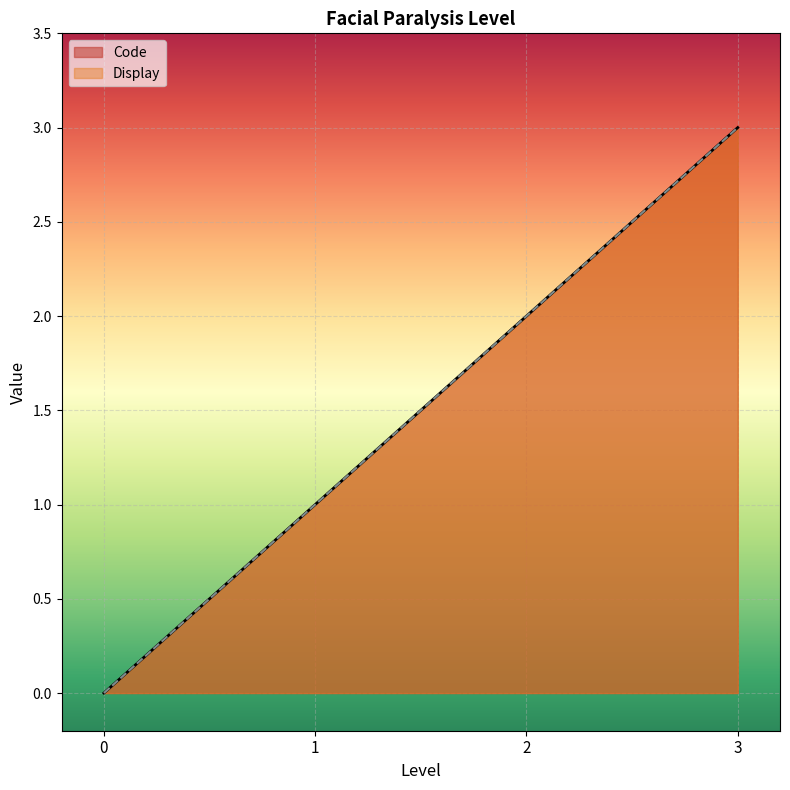

True or false: Code and Display intersect in this chart.

False